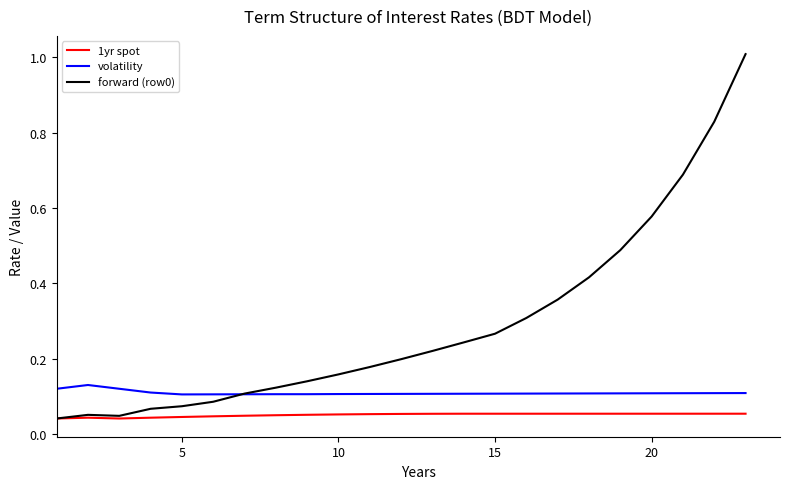

True or false: 1yr spot and volatility intersect in this chart.

False